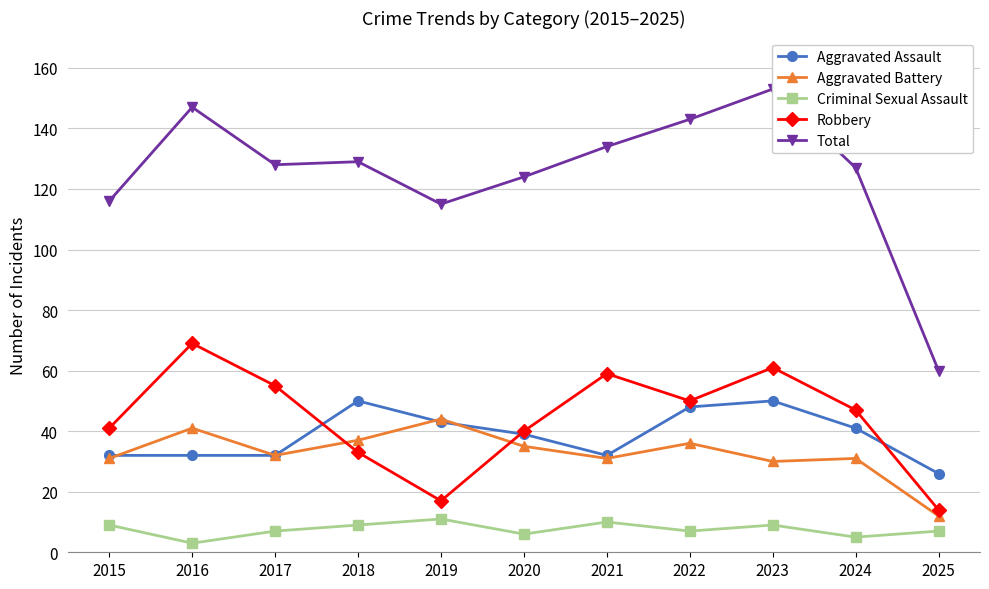

Which series has the largest total across all categories?

Total